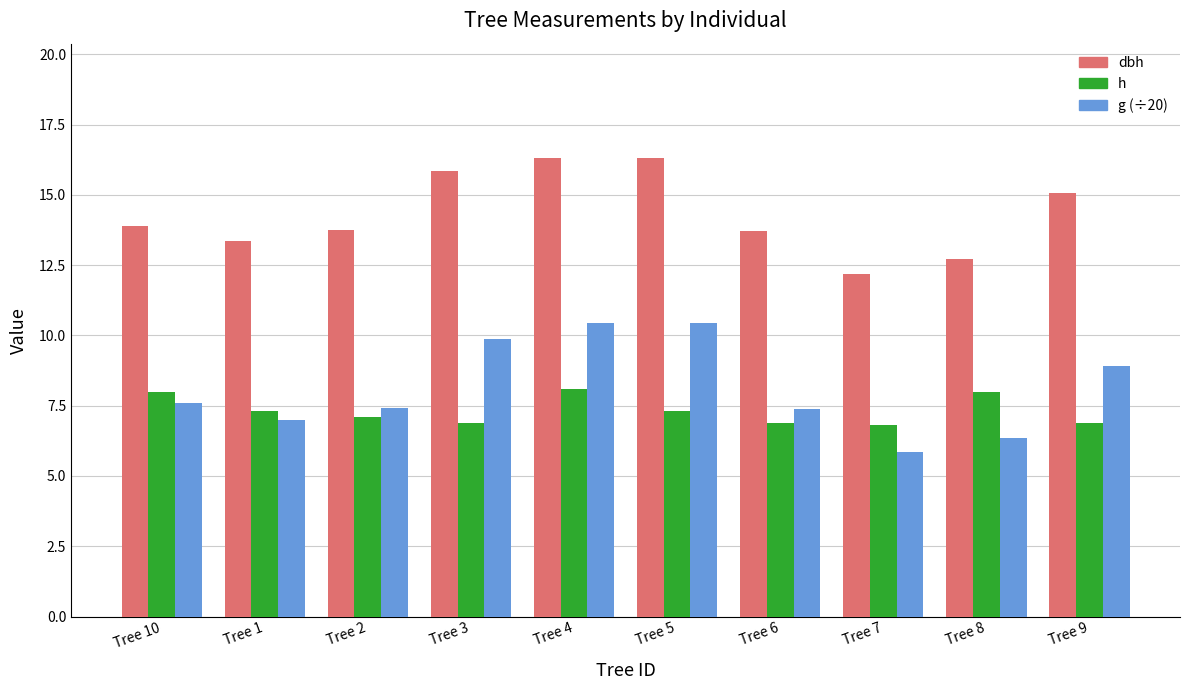

The value of g (÷20) at Tree 2 is 7.4. True or false?

True